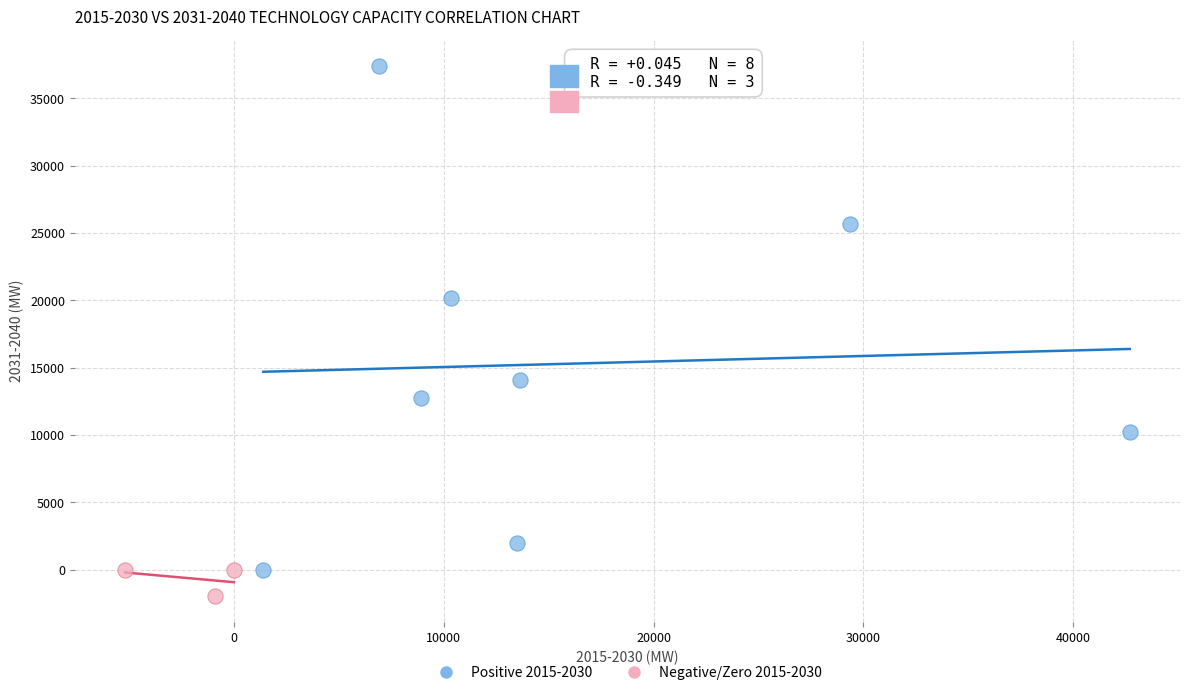

Which series contains the lowest Y value?

Negative/Zero 2015-2030